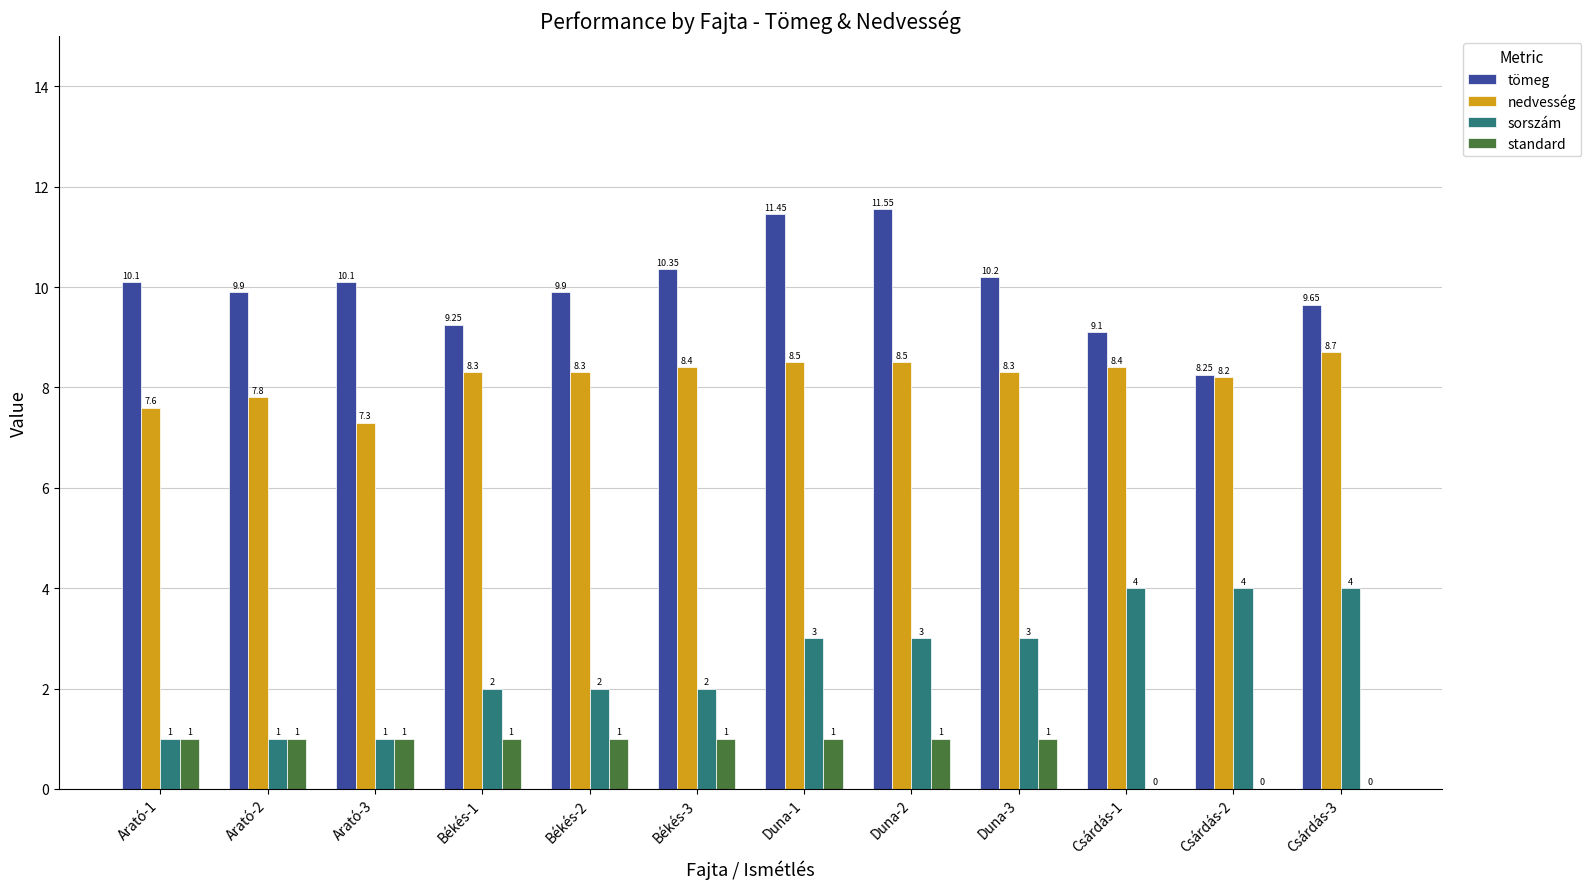

At which category is the sum across all series the highest?

Duna-2